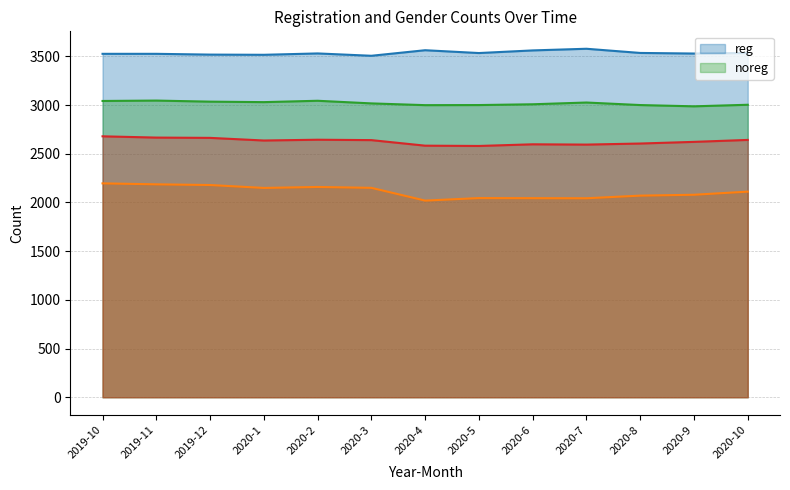

What is the greatest value displayed?

3578